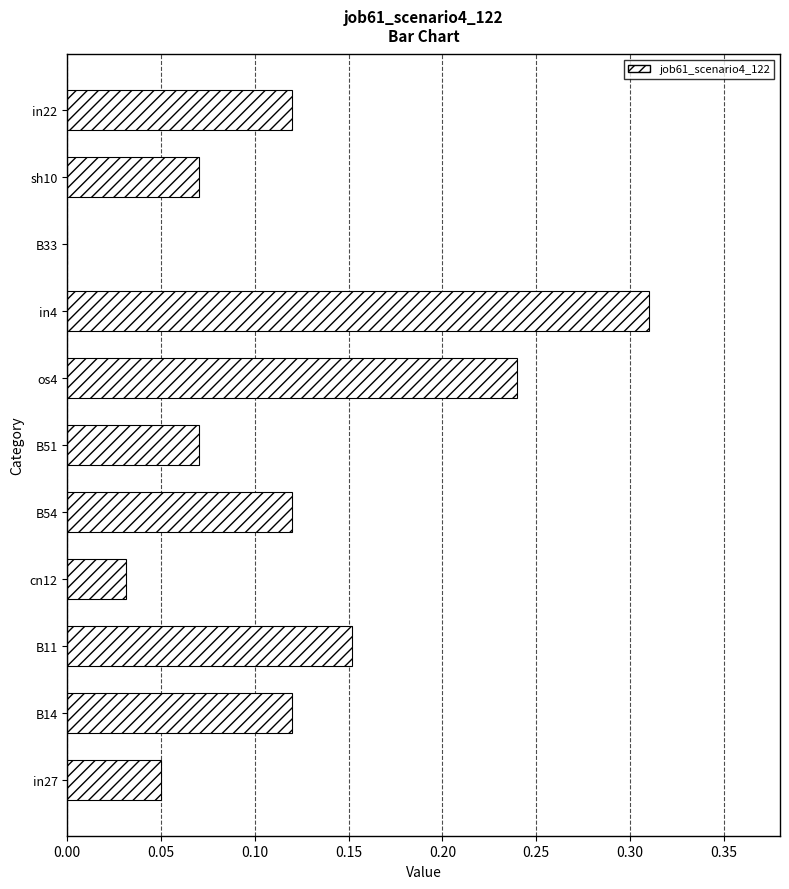

Which label corresponds to the largest value in the chart?

in4